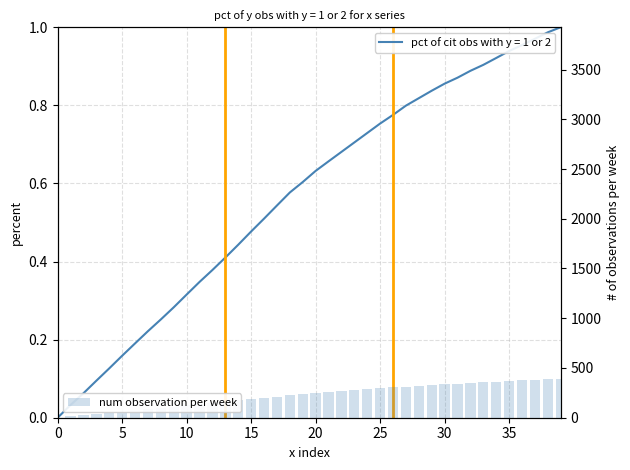

At which category does the chart reach its peak across all series?

39